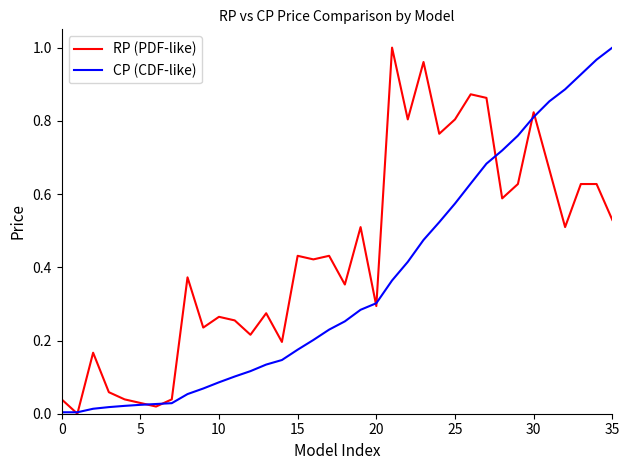

Rank the series by their average value, from lowest to highest.

CP (CDF-like), RP (PDF-like)